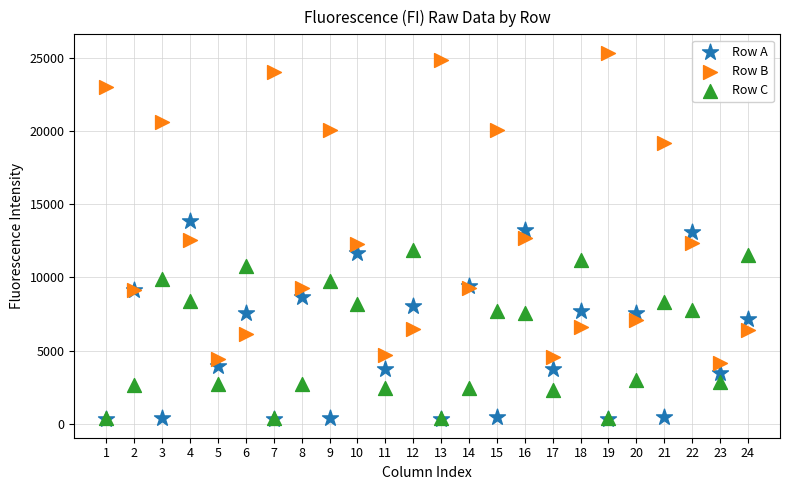

What are all the series names shown in the legend?

Row A, Row B, Row C